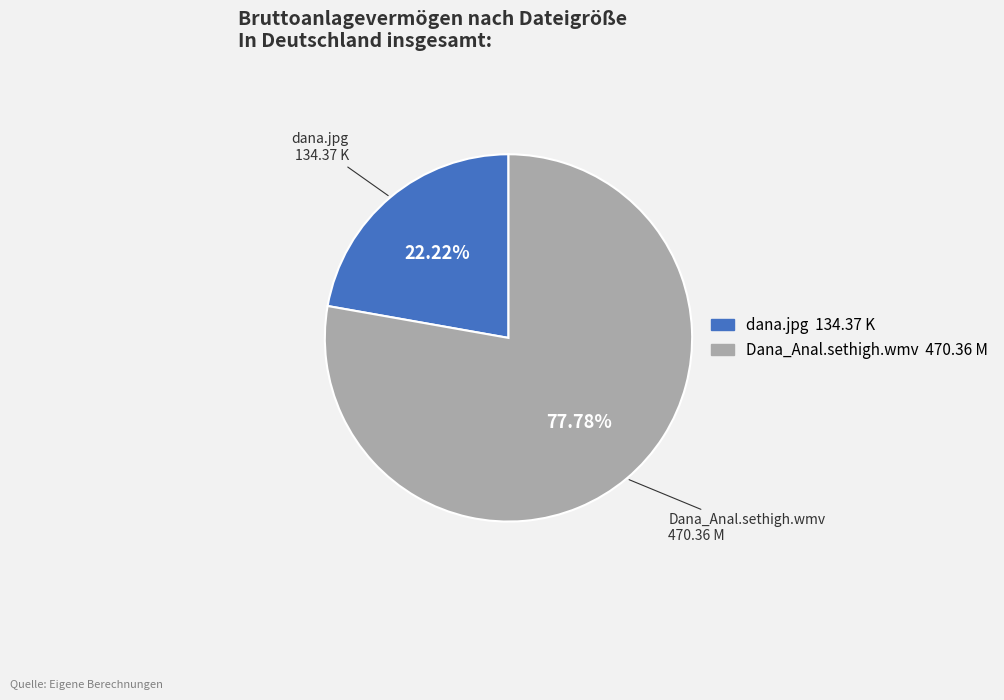

What is the largest slice in the pie chart?

Dana_Anal.sethigh.wmv